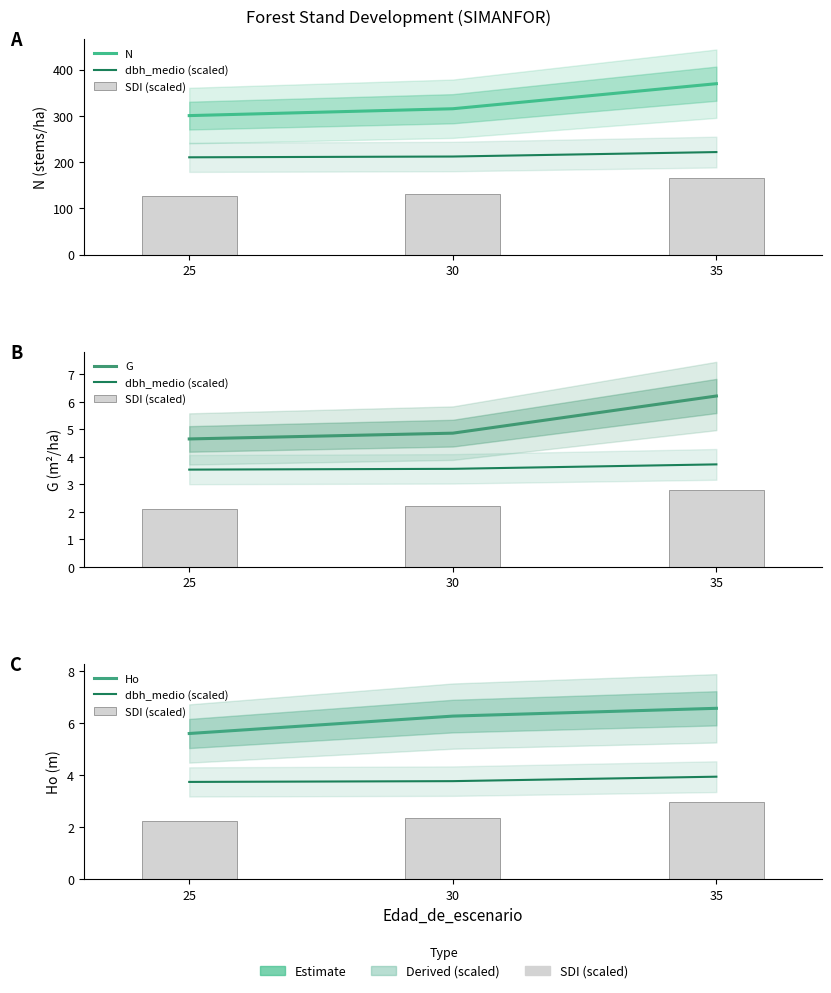

List the labels in order of N value, largest first.

35, 30, 25